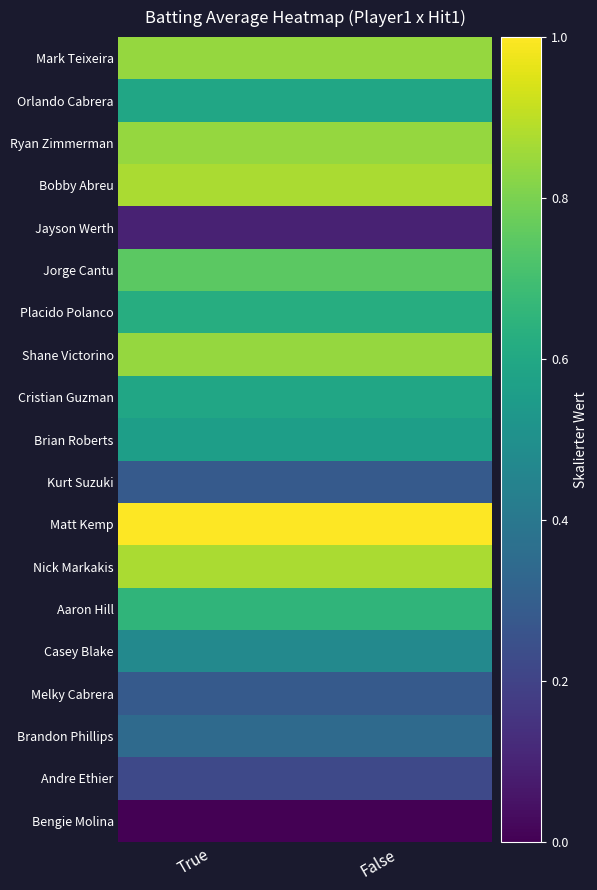

At which category is the sum across all series the highest?

True